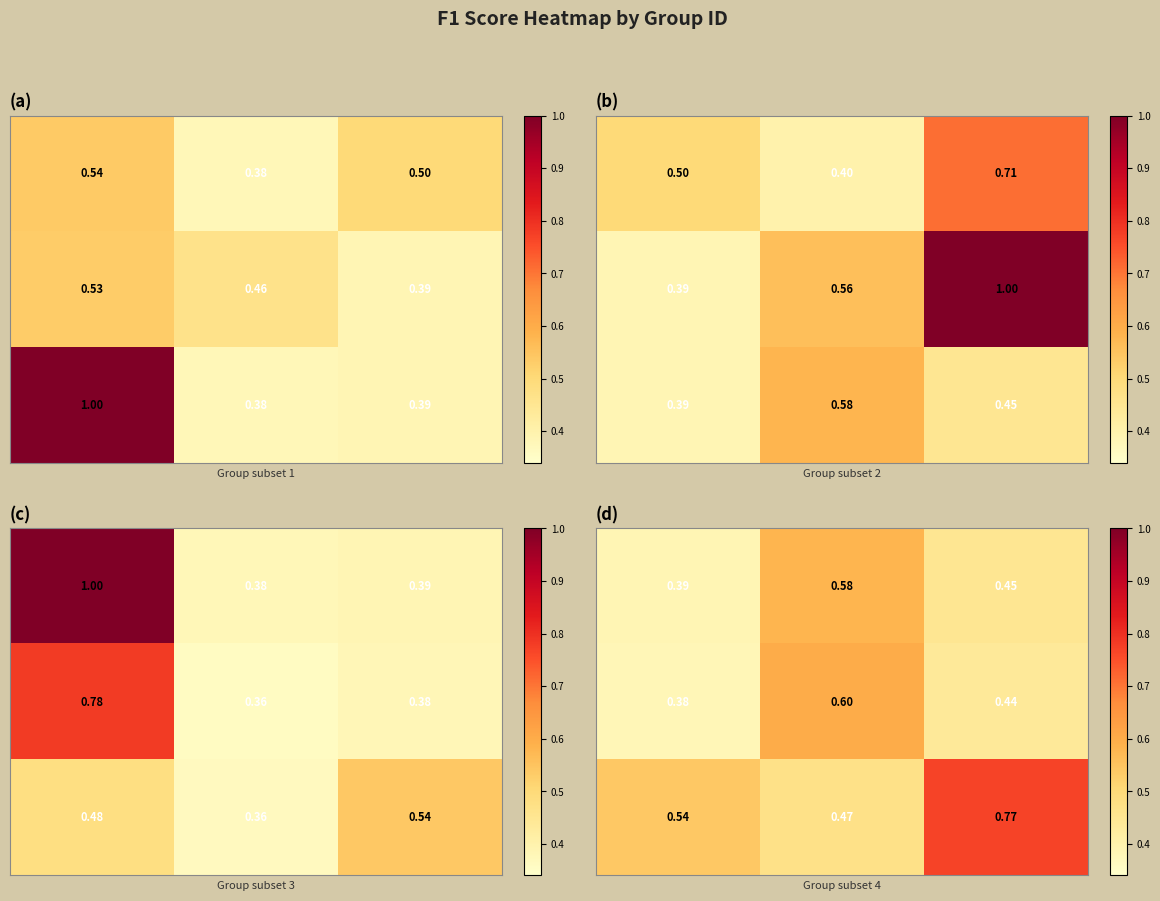

What is the total value across all series at 2?

1.7